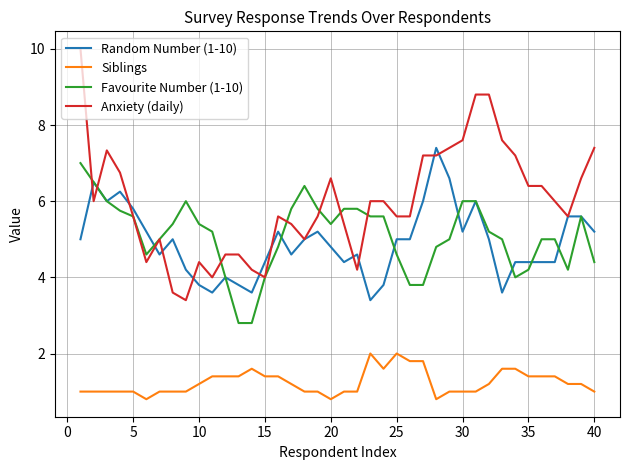

What is the maximum value shown in the chart?

10.0